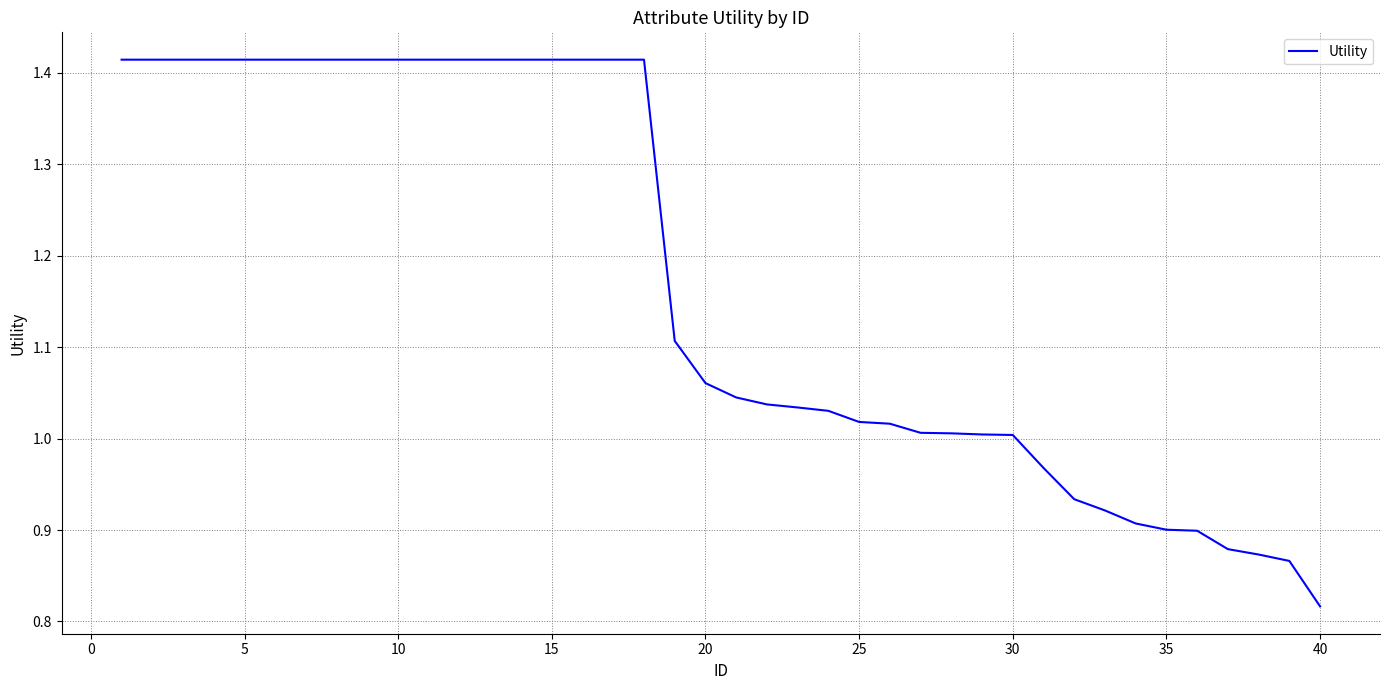

What is the difference between the maximum and minimum values?

0.6